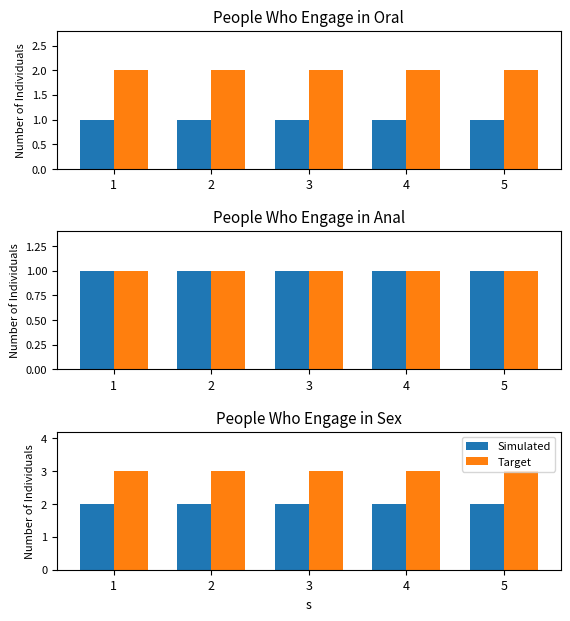

What is the greatest value displayed?

3